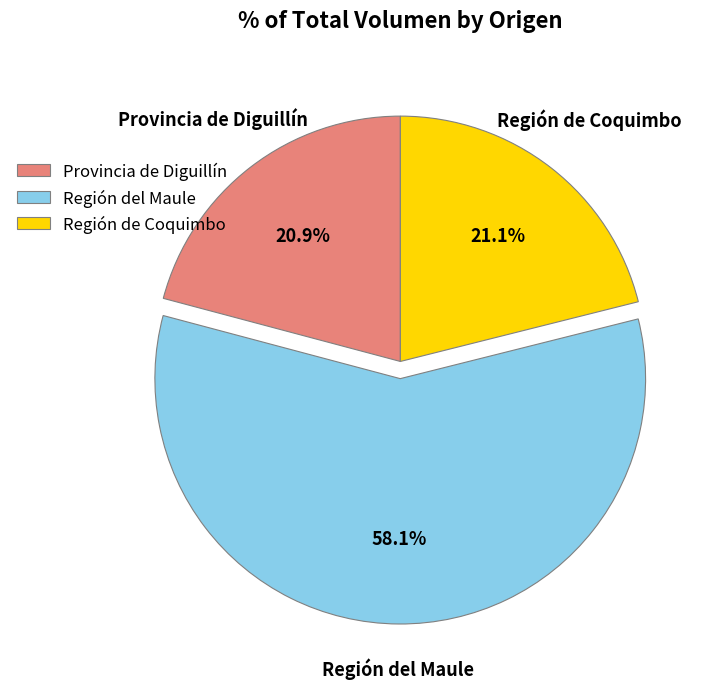

Count the number of slices in the pie.

3